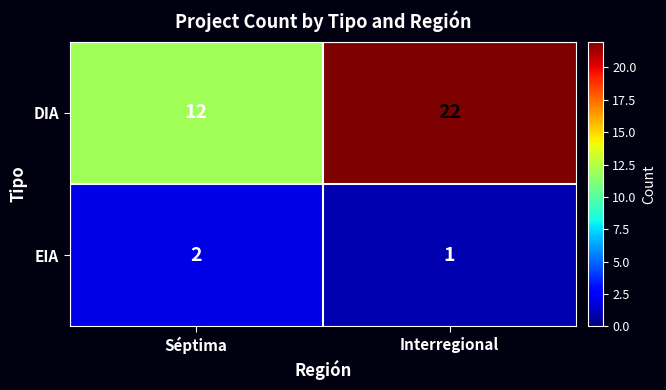

What is the approximate value of DIA at Séptima?

12